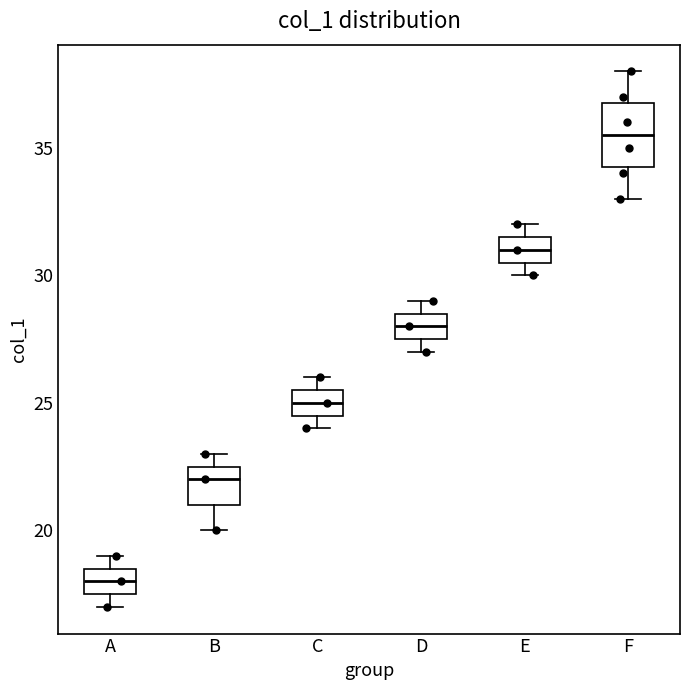

Which box's median line is the lowest?

A